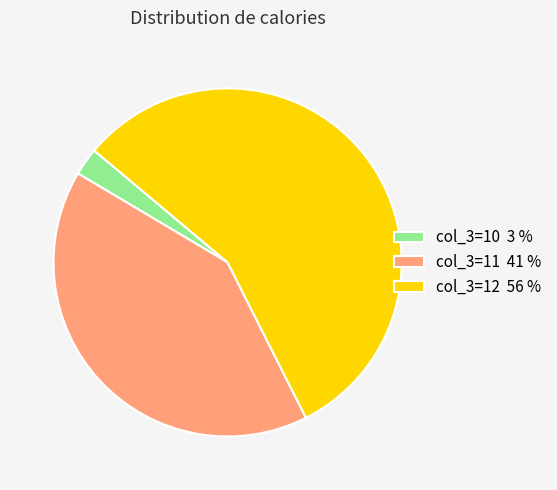

What is the largest slice in the pie chart?

col_3=12 56 %